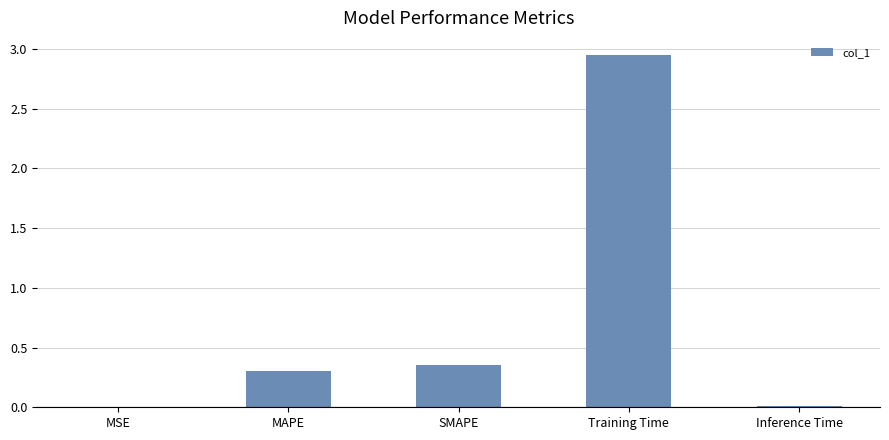

What is the change in value from MAPE to SMAPE?

+0.1